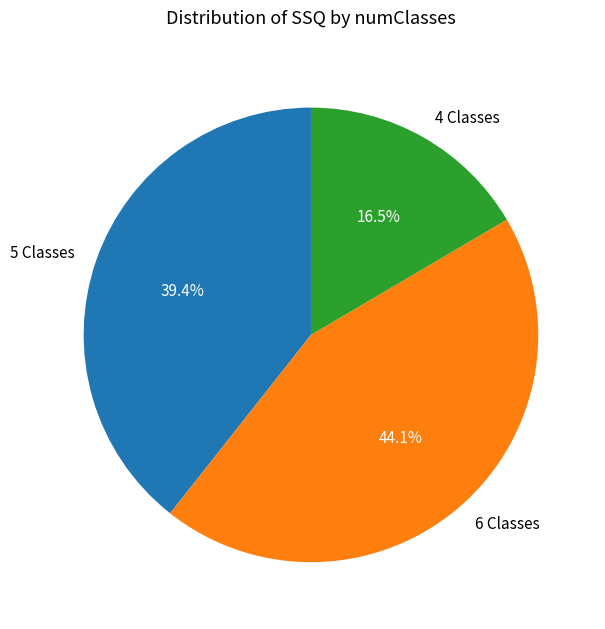

What is the ratio of the value at 5 Classes to the value at 6 Classes?

0.9